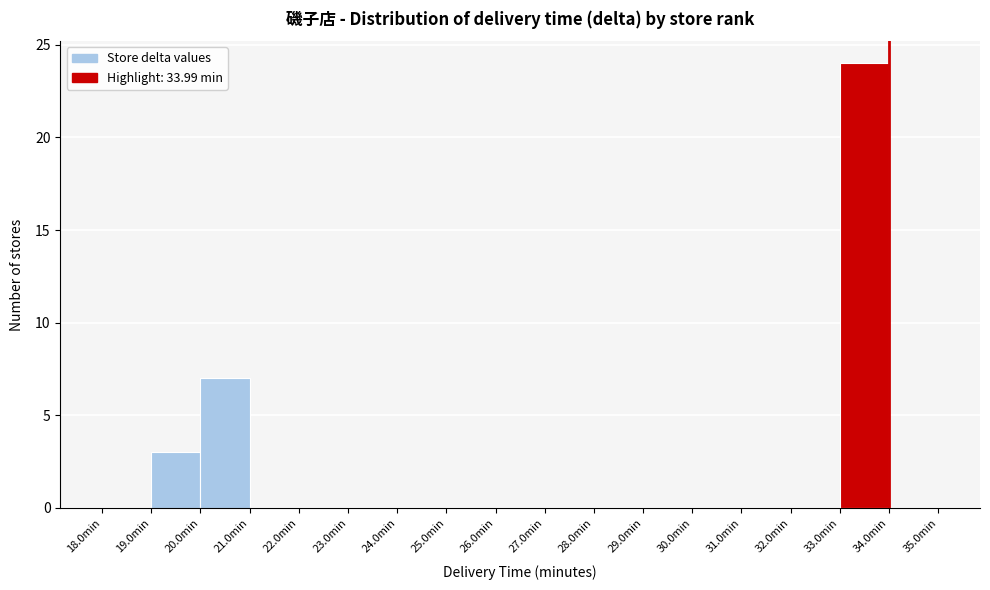

Which range on the x-axis has the tallest bar?

33 to 34